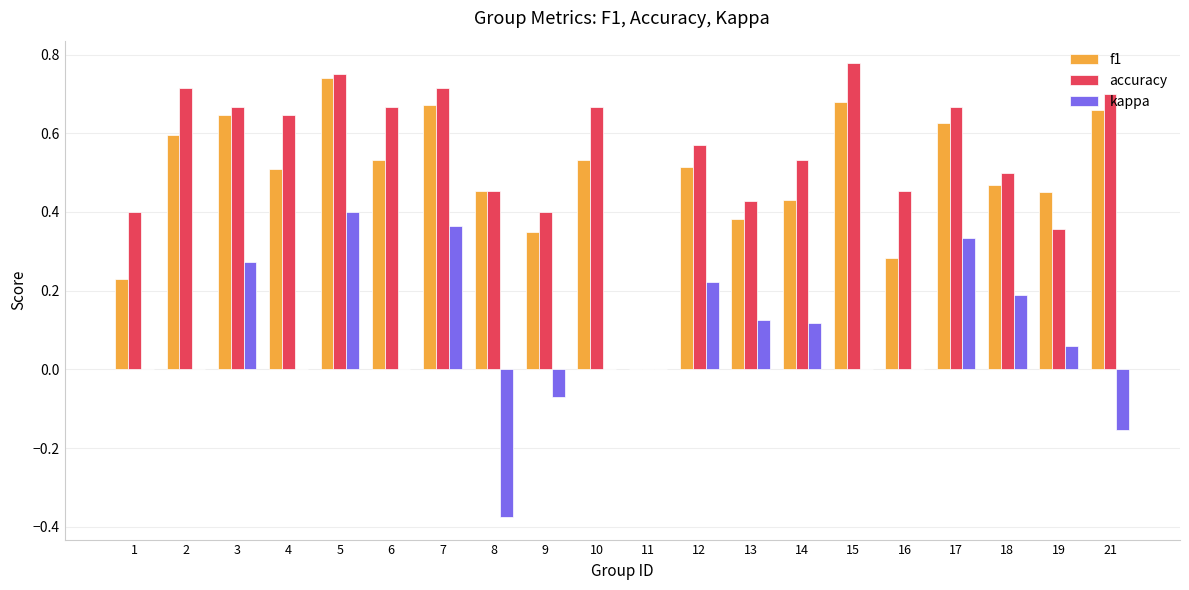

Is the value of kappa at 8 greater than the value of f1 at 8?

No